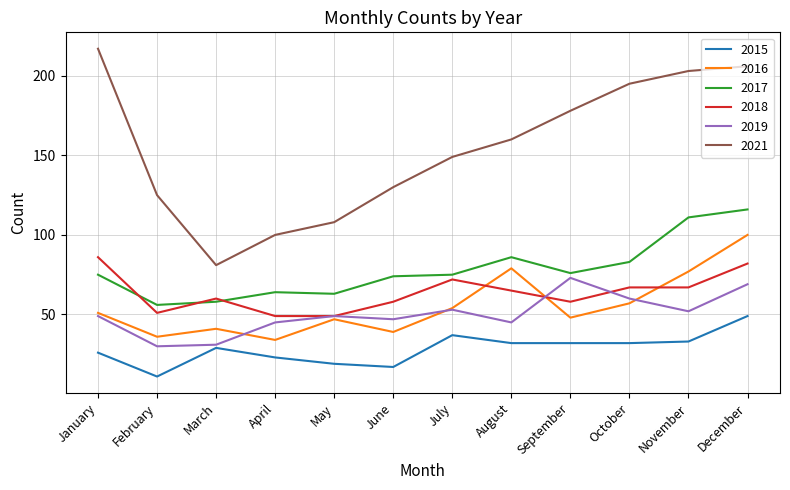

True or false: 2017 and 2019 cross at least once.

False